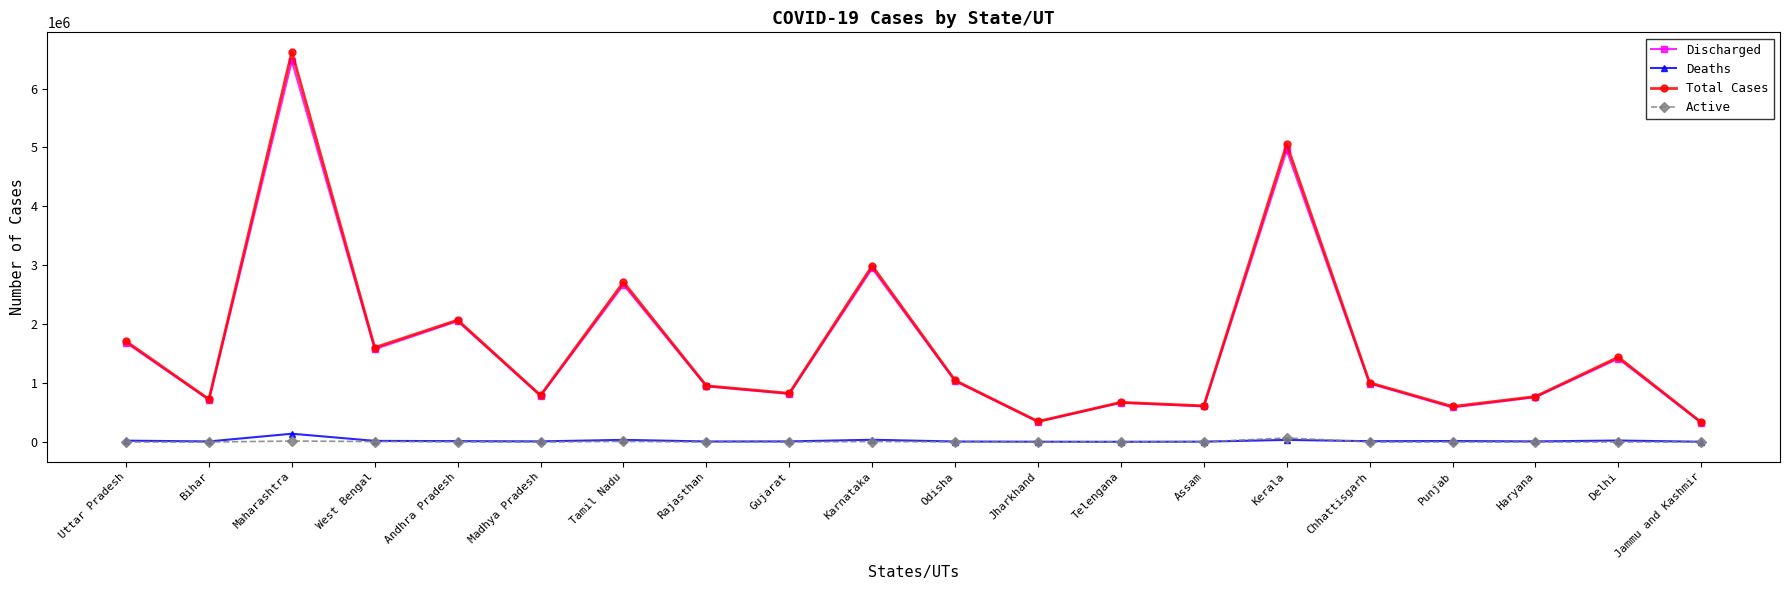

The value of Discharged at Gujarat is 816608. True or false?

True